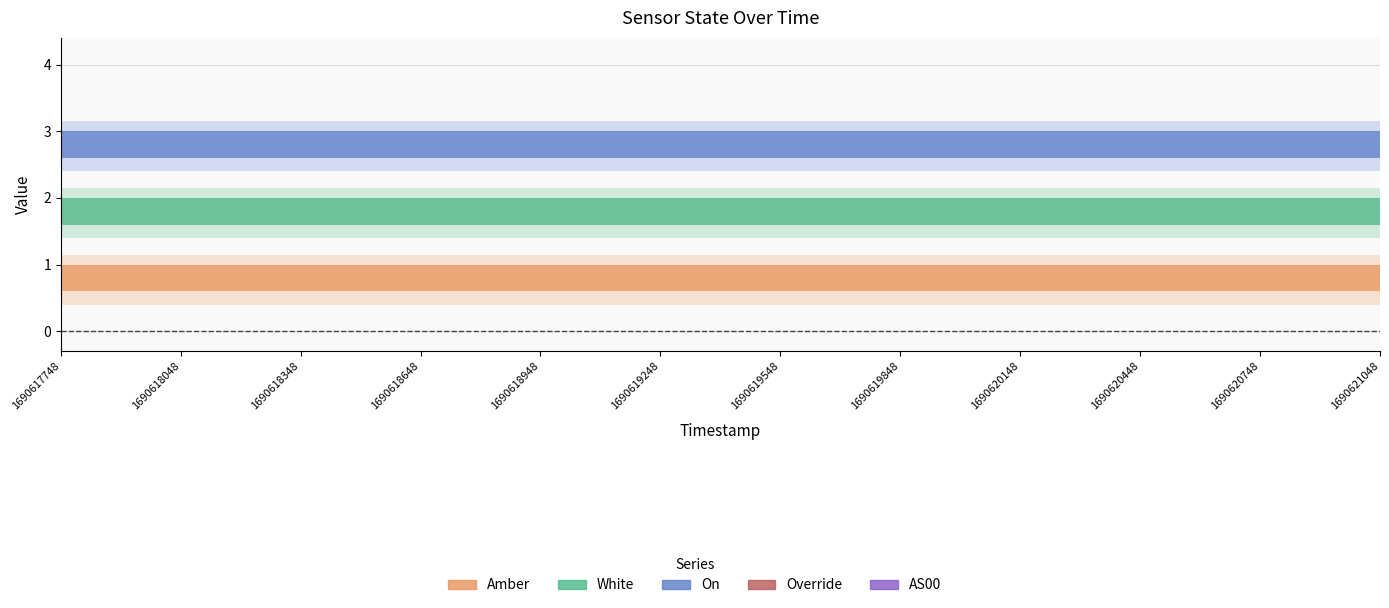

What are all the series names shown in the legend?

Amber, White, On, Override, AS00